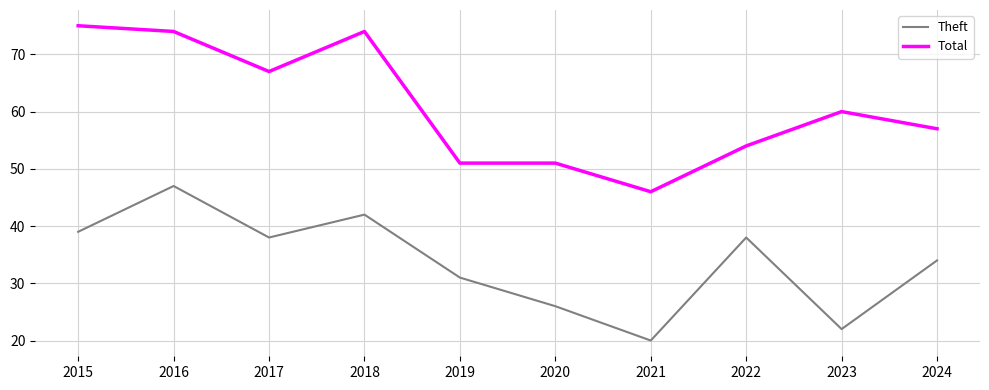

At which category does Theft reach its first local peak?

2016